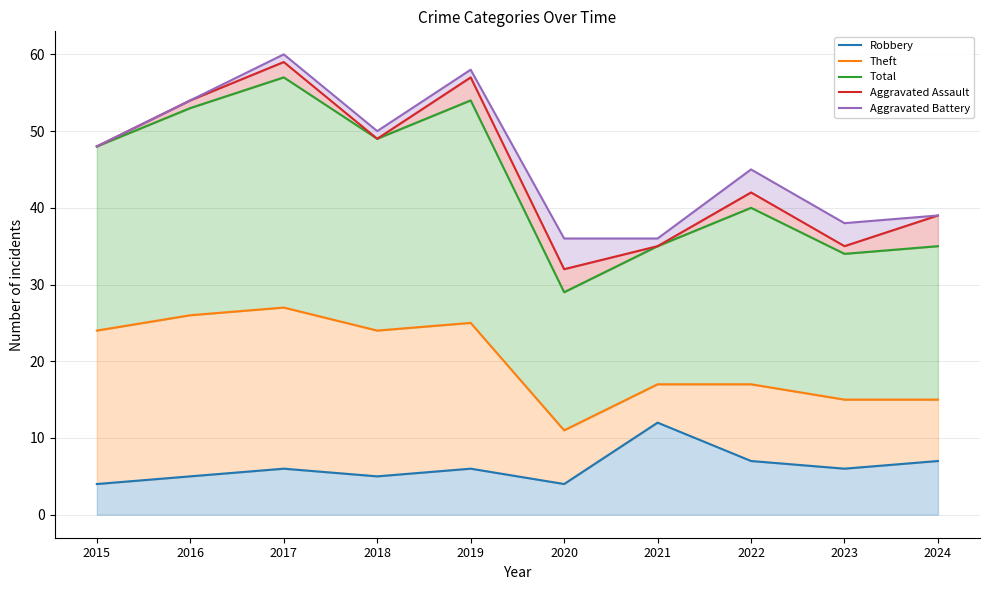

What are all the series names shown in the legend?

Robbery, Theft, Total, Aggravated Assault, Aggravated Battery